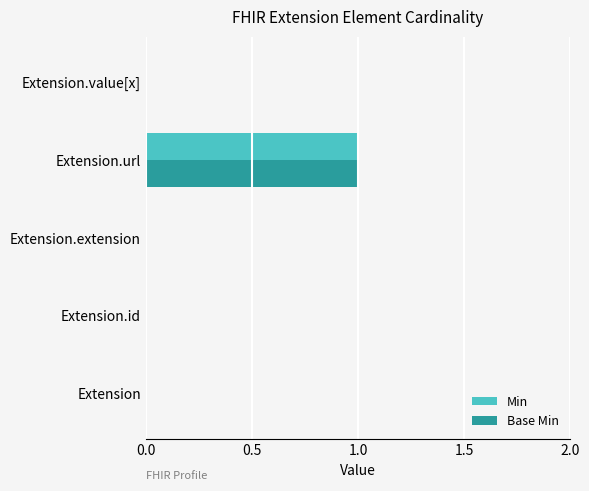

The value of Base Min at Extension is -1. True or false?

False